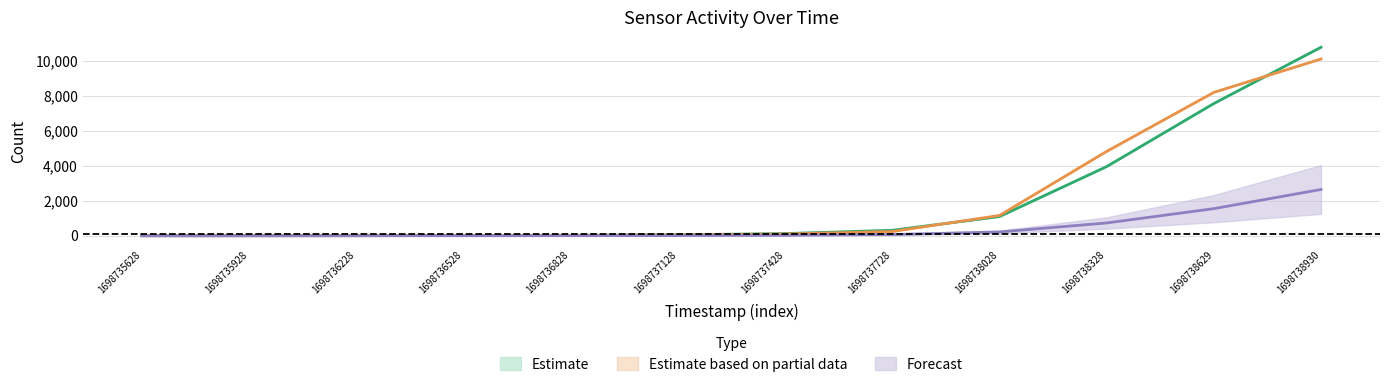

What is the approximate value of AS09 at 1698738930?

2644.5